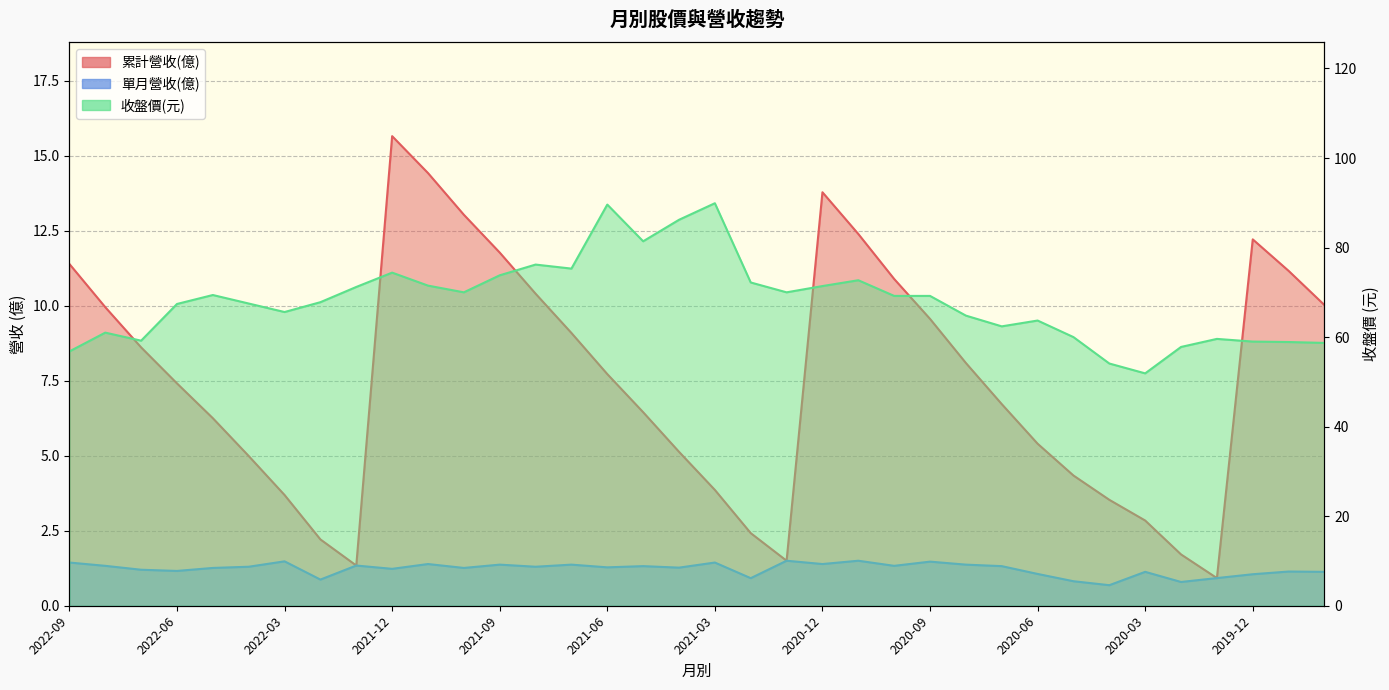

At which category is the sum across all series the highest?

2021-06